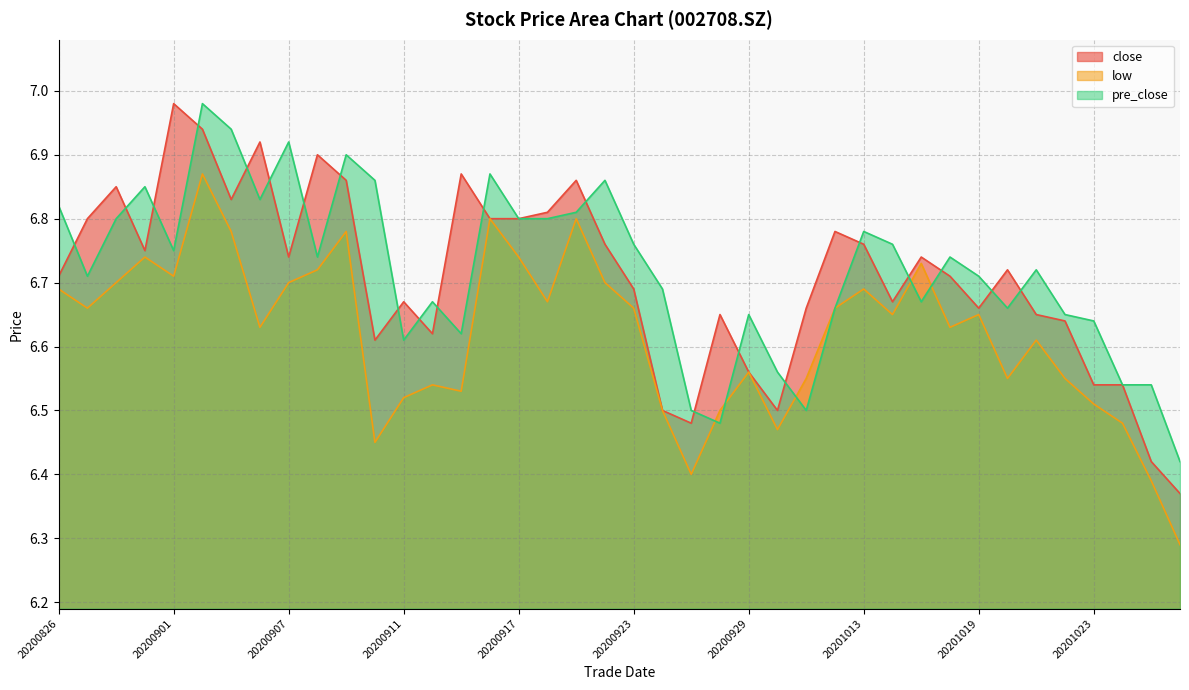

Reading left to right, what are all the values shown in this chart?

close: 20200826=6.7	20200827=6.8	20200828=6.8	20200831=6.8	20200901=7.0	20200902=6.9	20200903=6.8	20200904=6.9	20200907=6.7	20200908=6.9	20200909=6.9	20200910=6.6	20200911=6.7	20200914=6.6	20200915=6.9	20200916=6.8	20200917=6.8	20200918=6.8	20200921=6.9	20200922=6.8	20200923=6.7	20200924=6.5	20200925=6.5	20200928=6.7	20200929=6.6	20200930=6.5	20201009=6.7	20201012=6.8	20201013=6.8	20201014=6.7	20201015=6.7	20201016=6.7	20201019=6.7	20201020=6.7	20201021=6.7	20201022=6.6	20201023=6.5	20201026=6.5	20201027=6.4	20201028=6.4
low: 20200826=6.7	20200827=6.7	20200828=6.7	20200831=6.7	20200901=6.7	20200902=6.9	20200903=6.8	20200904=6.6	20200907=6.7	20200908=6.7	20200909=6.8	20200910=6.5	20200911=6.5	20200914=6.5	20200915=6.5	20200916=6.8	20200917=6.7	20200918=6.7	20200921=6.8	20200922=6.7	20200923=6.7	20200924=6.5	20200925=6.4	20200928=6.5	20200929=6.6	20200930=6.5	20201009=6.5	20201012=6.7	20201013=6.7	20201014=6.7	20201015=6.7	20201016=6.6	20201019=6.7	20201020=6.5	20201021=6.6	20201022=6.5	20201023=6.5	20201026=6.5	20201027=6.4	20201028=6.3
pre_close: 20200826=6.8	20200827=6.7	20200828=6.8	20200831=6.8	20200901=6.8	20200902=7.0	20200903=6.9	20200904=6.8	20200907=6.9	20200908=6.7	20200909=6.9	20200910=6.9	20200911=6.6	20200914=6.7	20200915=6.6	20200916=6.9	20200917=6.8	20200918=6.8	20200921=6.8	20200922=6.9	20200923=6.8	20200924=6.7	20200925=6.5	20200928=6.5	20200929=6.7	20200930=6.6	20201009=6.5	20201012=6.7	20201013=6.8	20201014=6.8	20201015=6.7	20201016=6.7	20201019=6.7	20201020=6.7	20201021=6.7	20201022=6.7	20201023=6.6	20201026=6.5	20201027=6.5	20201028=6.4